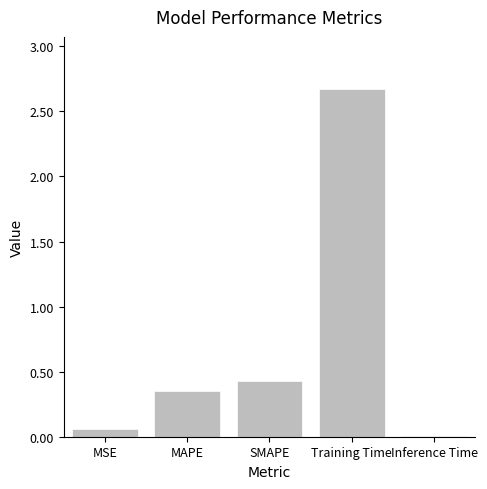

Where is the data nearest to the value 1?

SMAPE